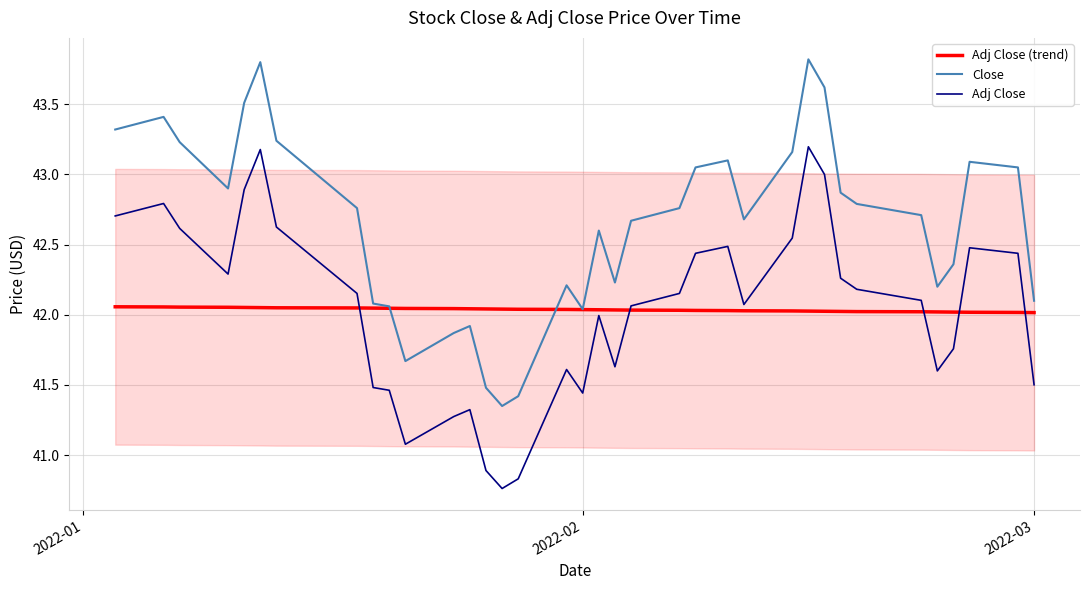

What is the maximum value for Close?

43.8